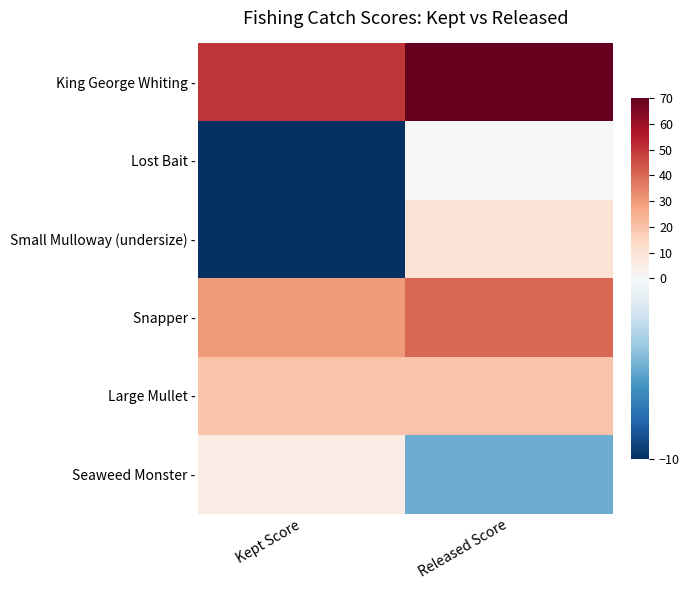

Which series has the largest total across all categories?

King George Whiting -